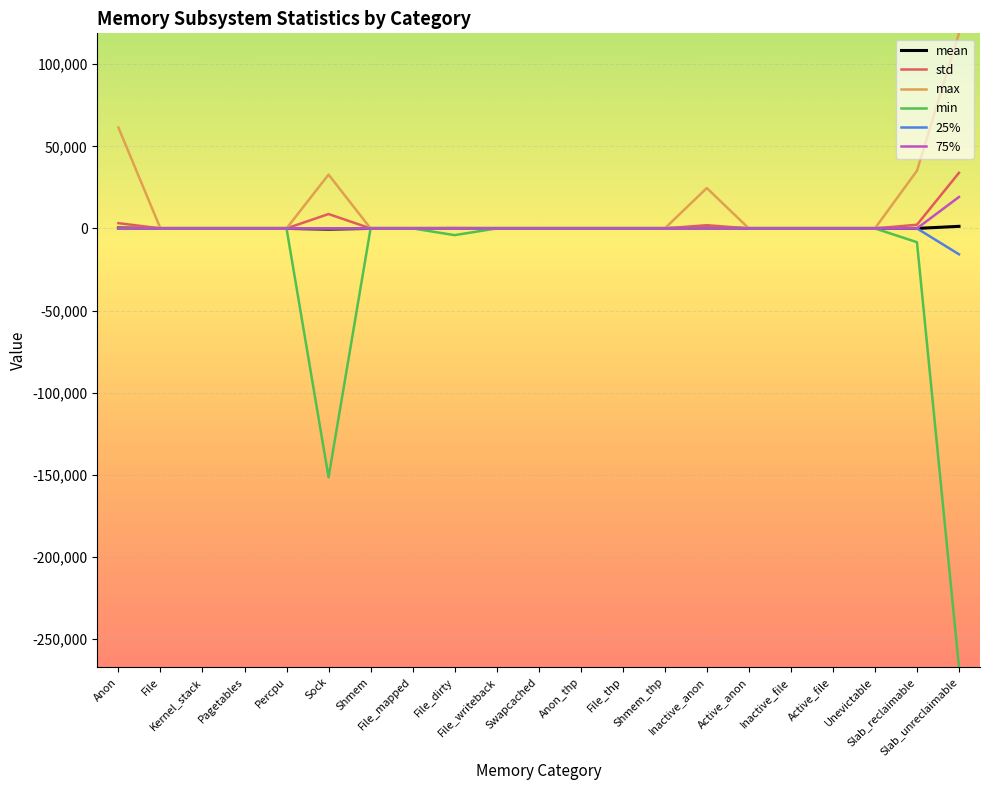

Which series has the widest spread of values?

min